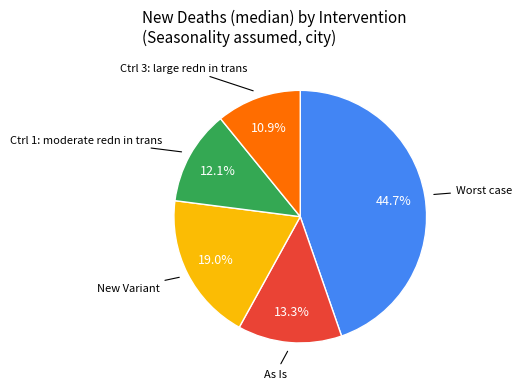

How many slices are in this pie chart?

5